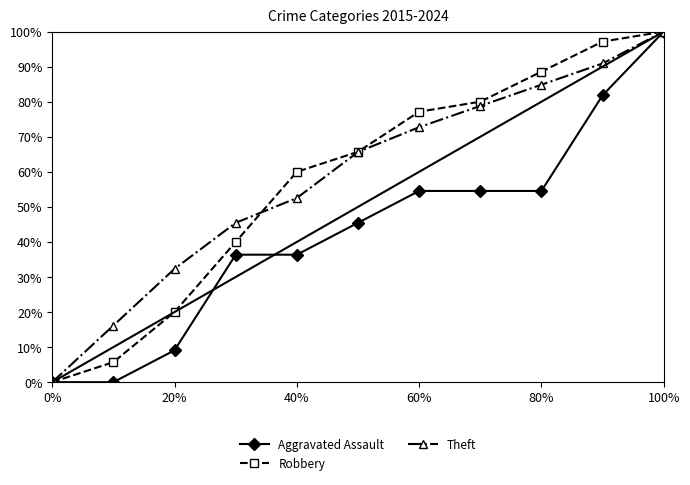

True or false: Aggravated Assault has more than 2 points higher than both neighbors.

False